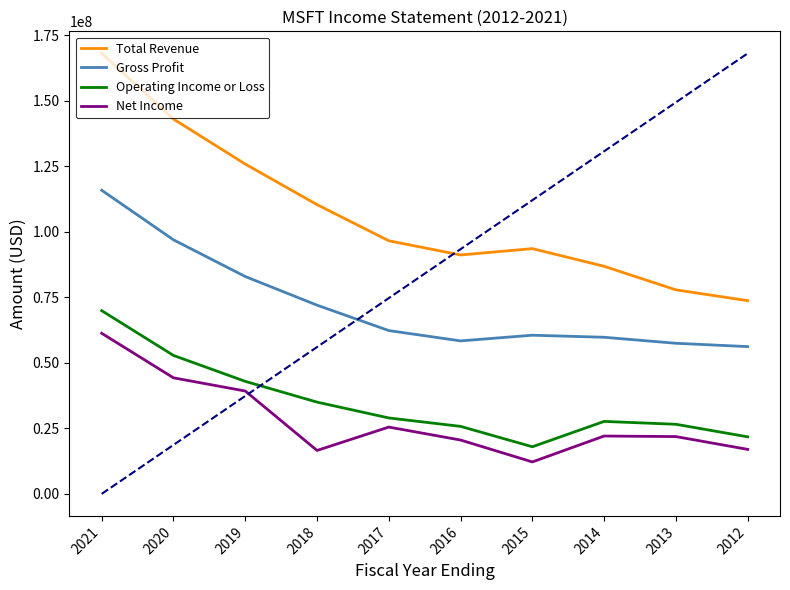

What is the total value across all series at 2017?

213340000